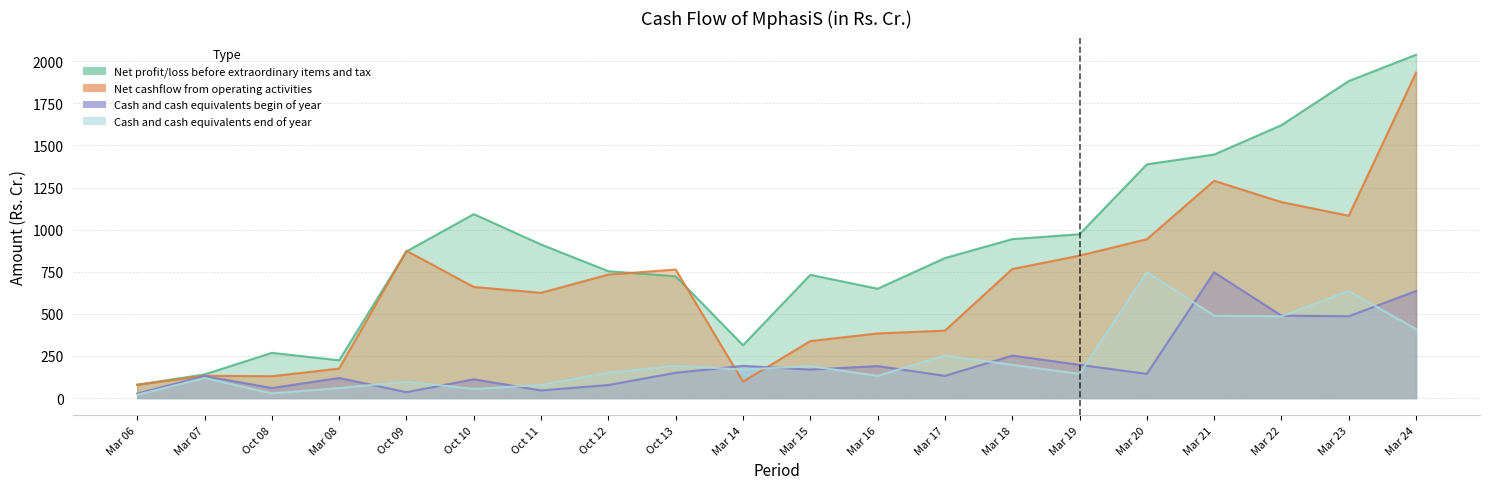

At how many categories does at least one series exceed 1949?

1